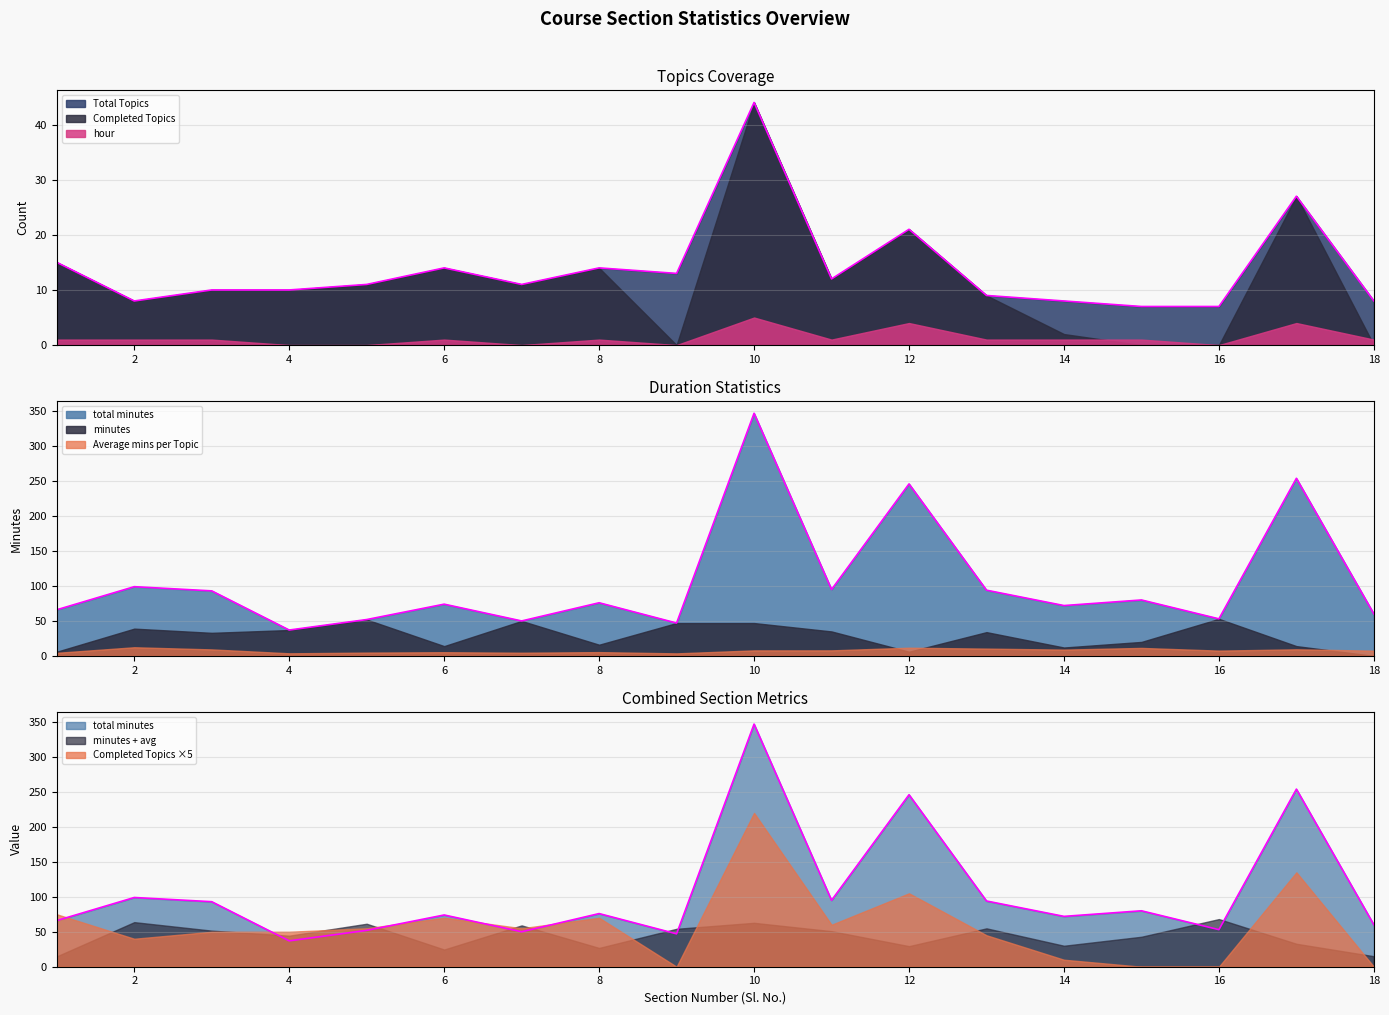

In hour, how many points are higher than both neighbors (excluding endpoints)?

7